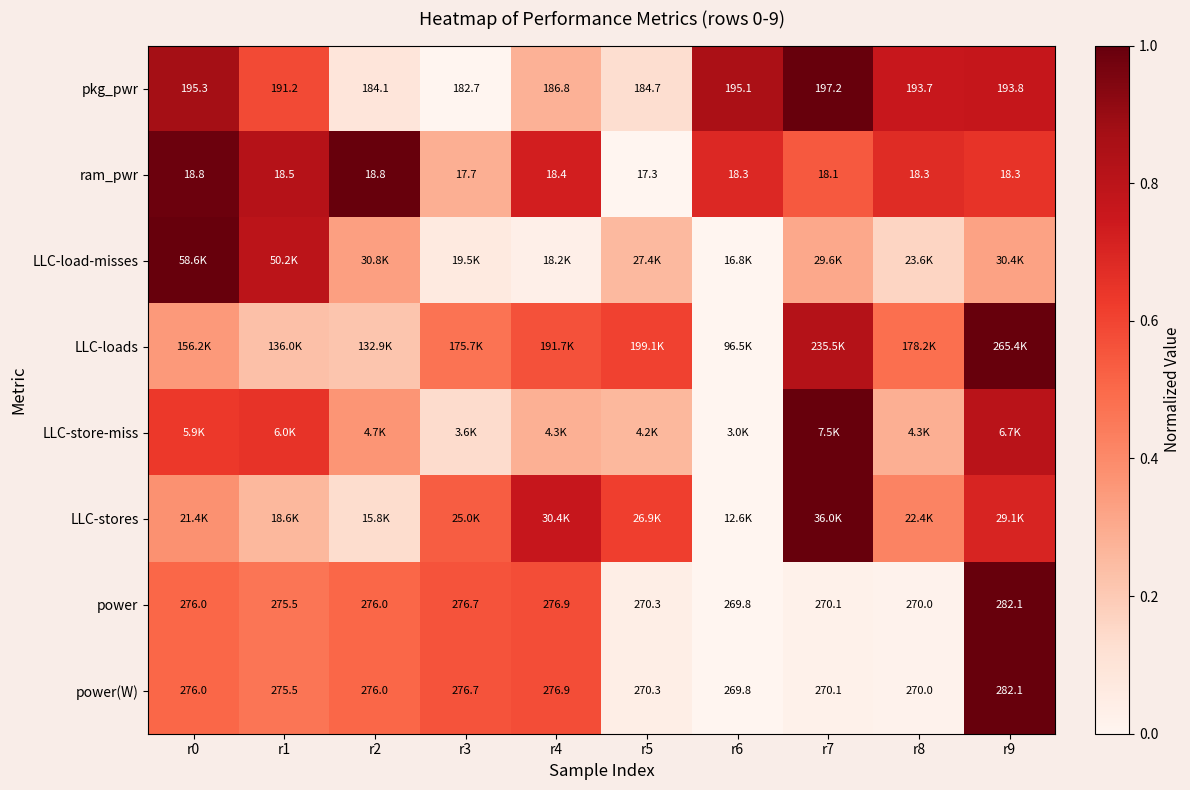

Between r5 and r7, which series saw the biggest shift?

pkg_pwr